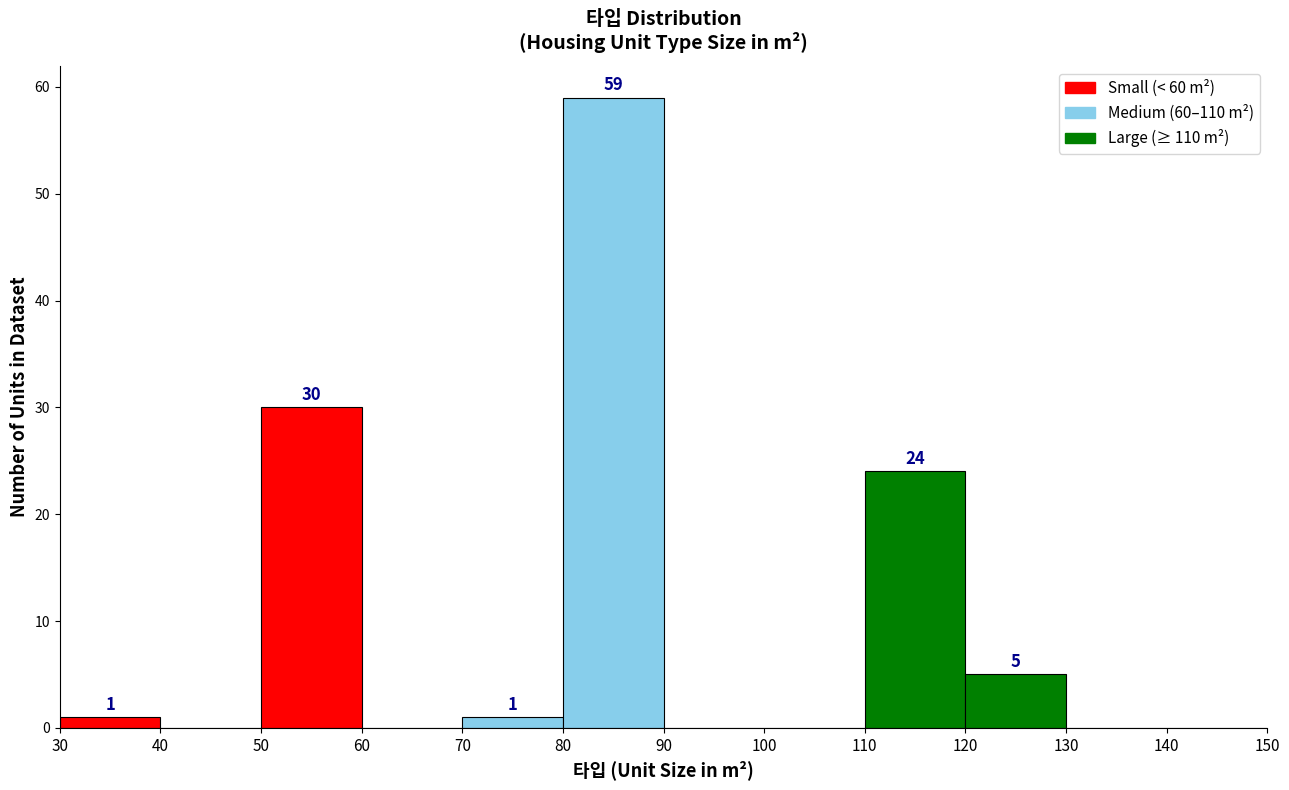

Over which range of the x-axis is the bar tallest?

80 to 90